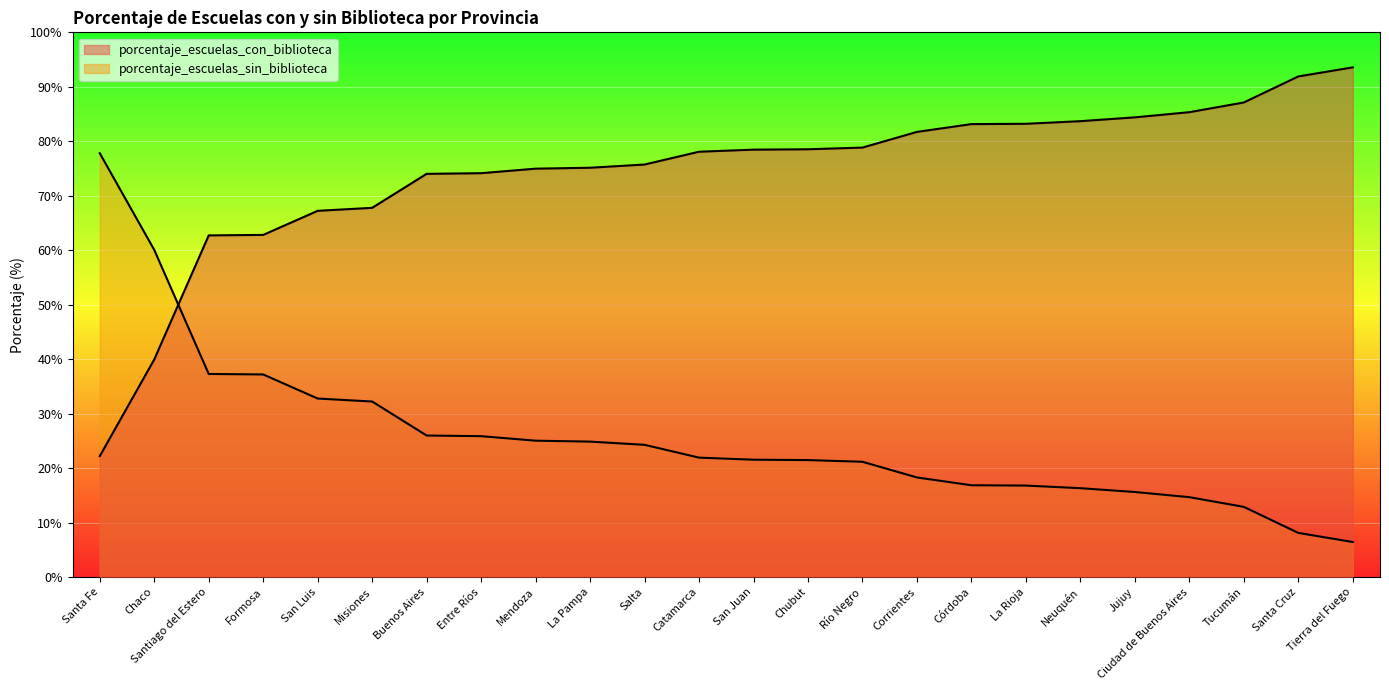

Which series has the widest spread of values?

porcentaje_escuelas_sin_biblioteca